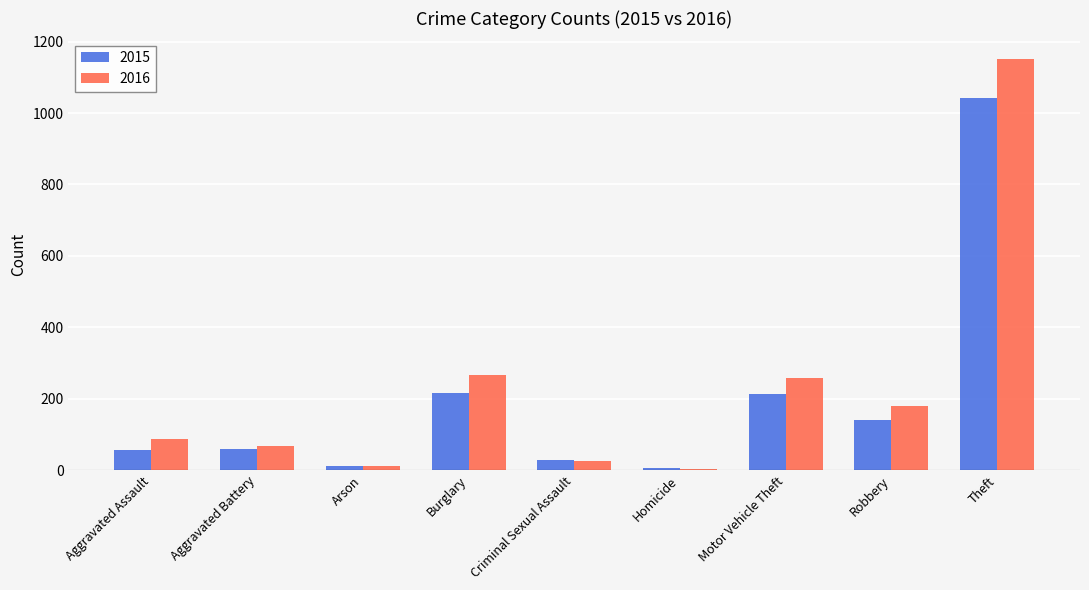

What is the label of the 9th bar from the left?

Theft